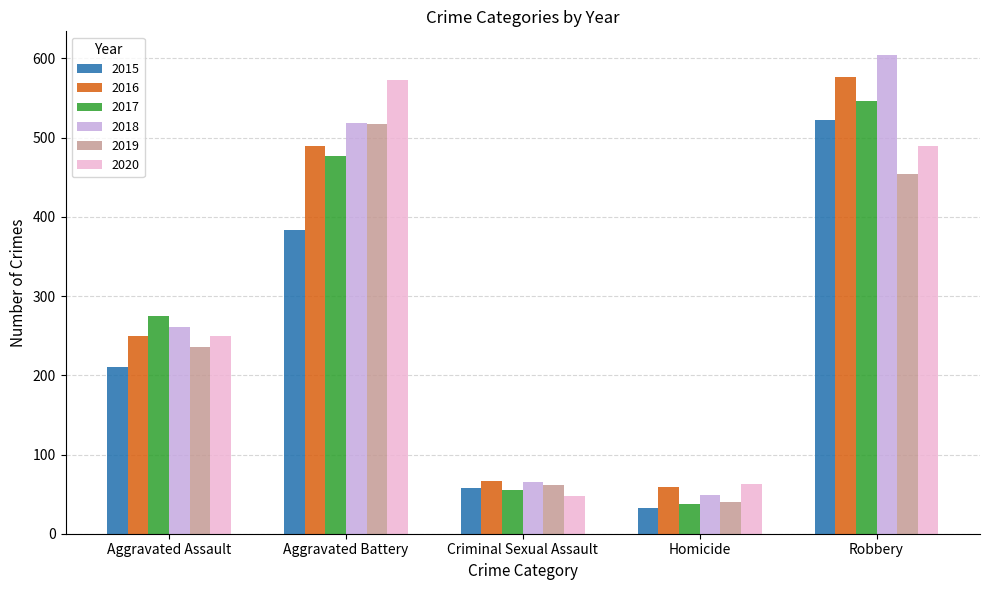

What are all the series names shown in the legend?

2015, 2016, 2017, 2018, 2019, 2020